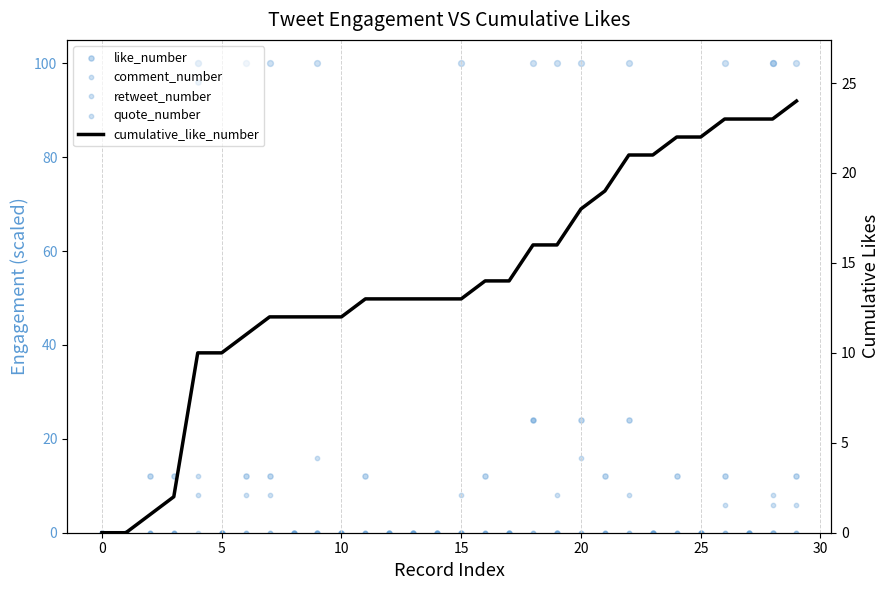

Which series has the largest total across all categories?

cumulative_like_number